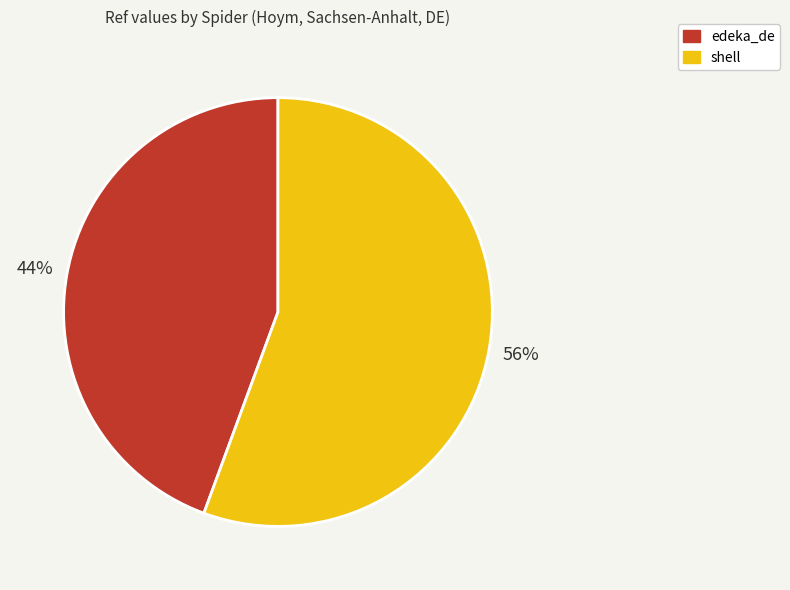

What is the ratio of the value at edeka_de to the value at shell?

0.8